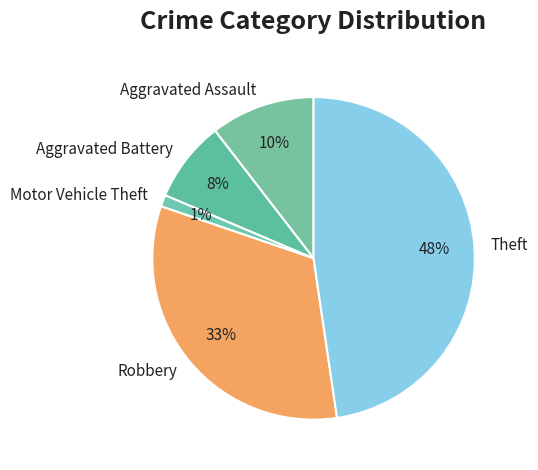

How many slices are in this pie chart?

5